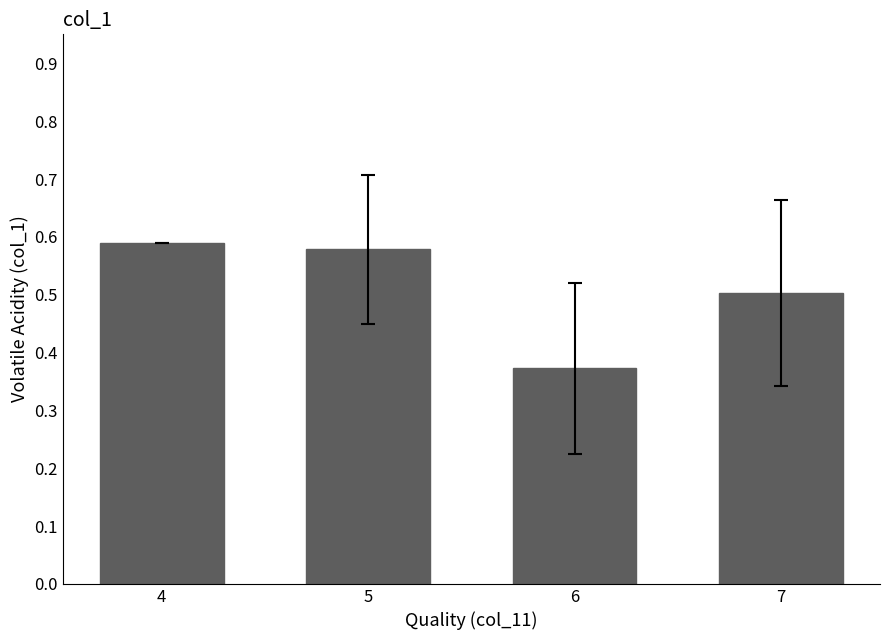

What is the value of the 4th bar from the left?

0.5